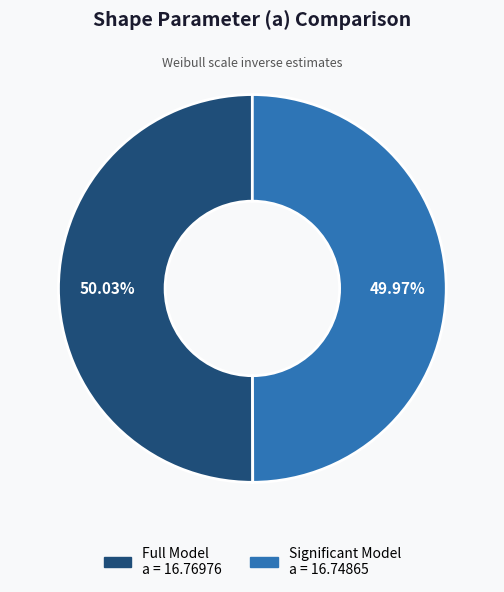

Is there a majority slice in this chart?

Yes